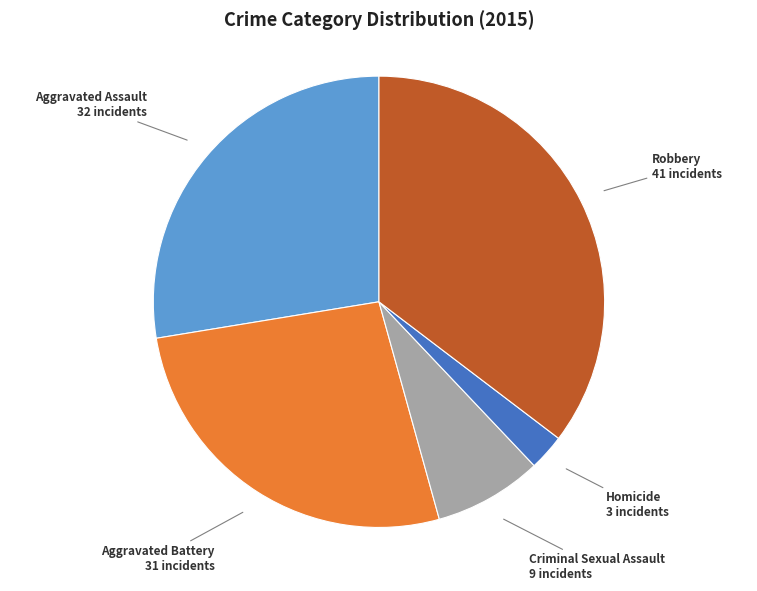

Is there a majority slice in this chart?

No